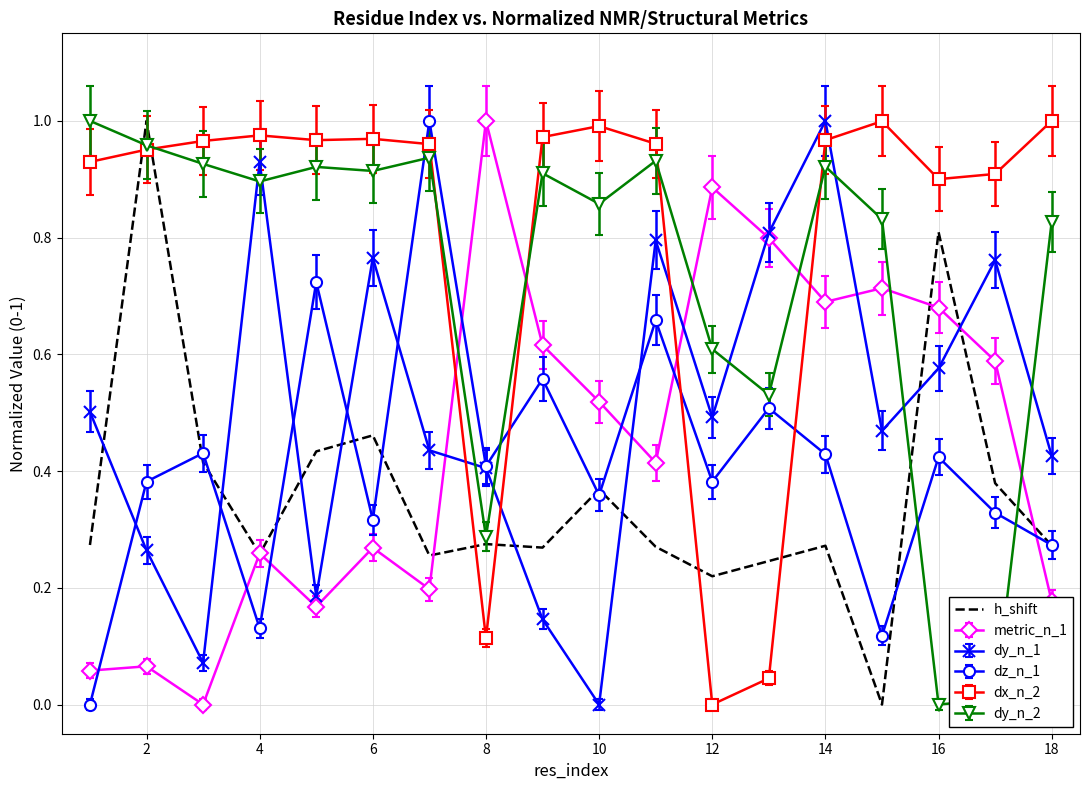

True or false: dy_n_1 and h_shift intersect in this chart.

True